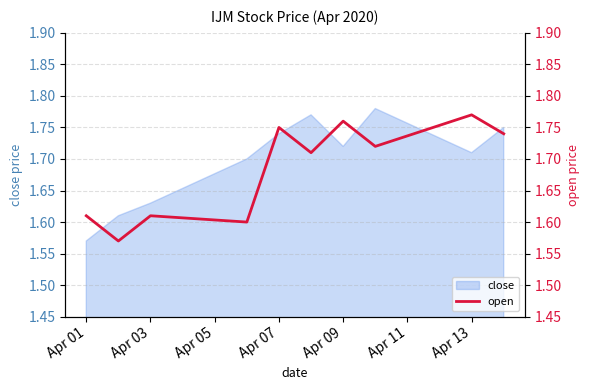

At which label is close closest to 1?

Apr 01